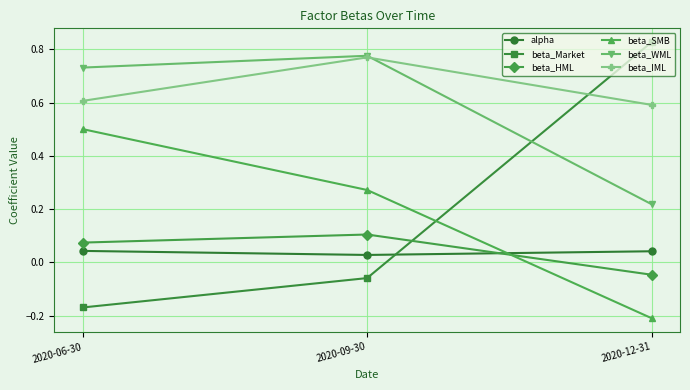

What is the label of the 2nd point from the left?

2020-09-30